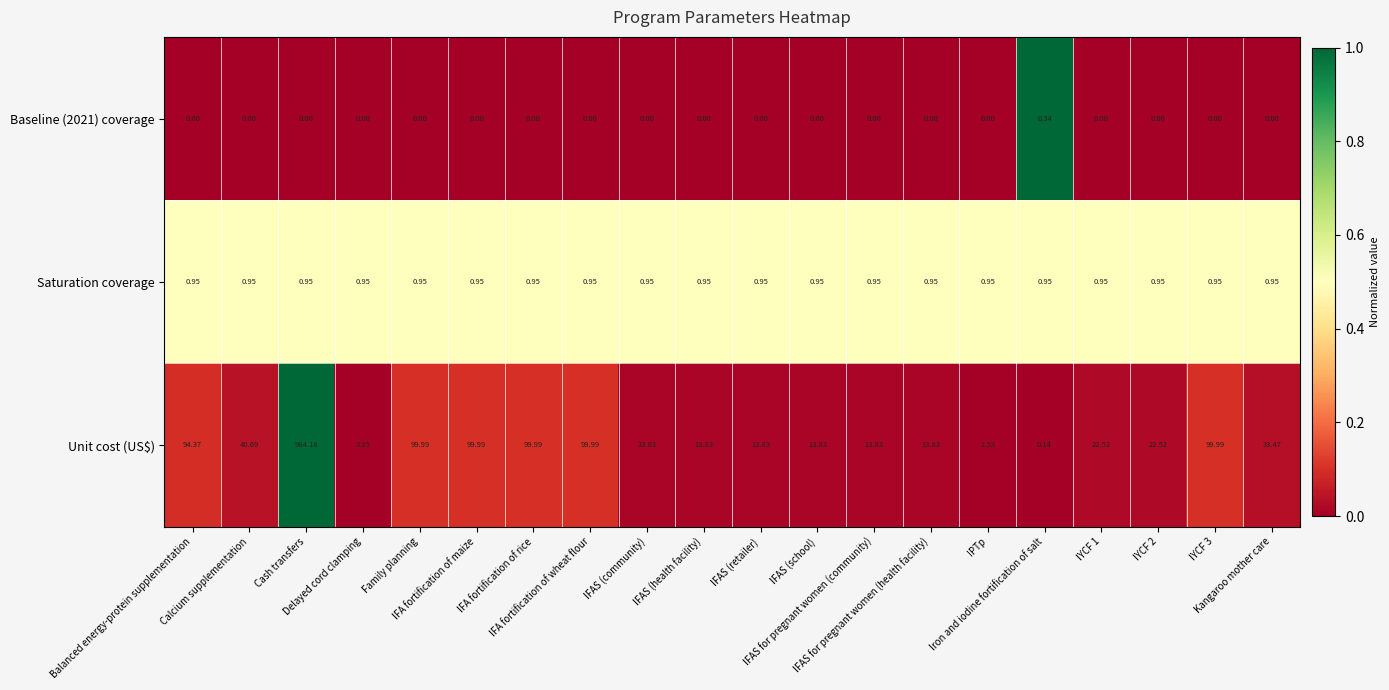

Which series has the largest total across all categories?

Unit cost (US$)